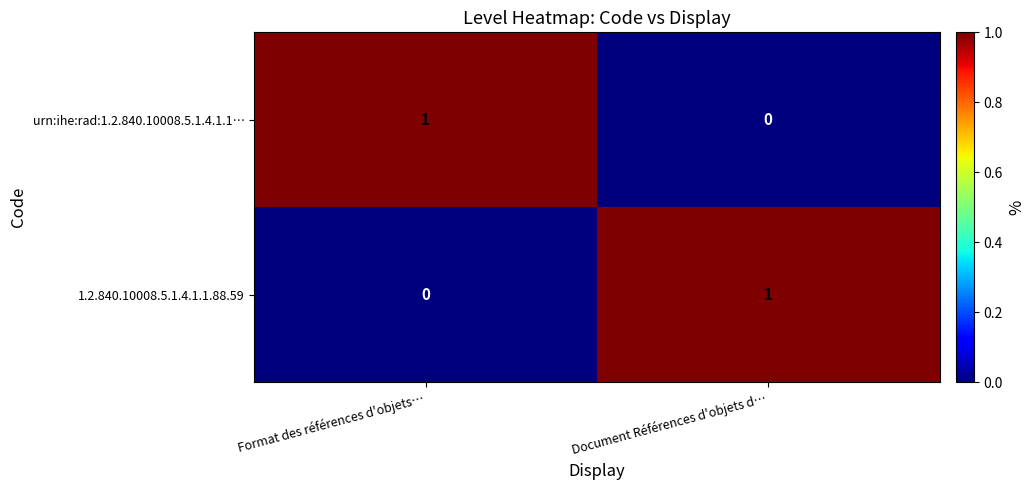

Which category has the lowest value in the urn:ihe:rad:1.2.840.10008.5.1.4.1.1… series?

Document Références d'objets d…